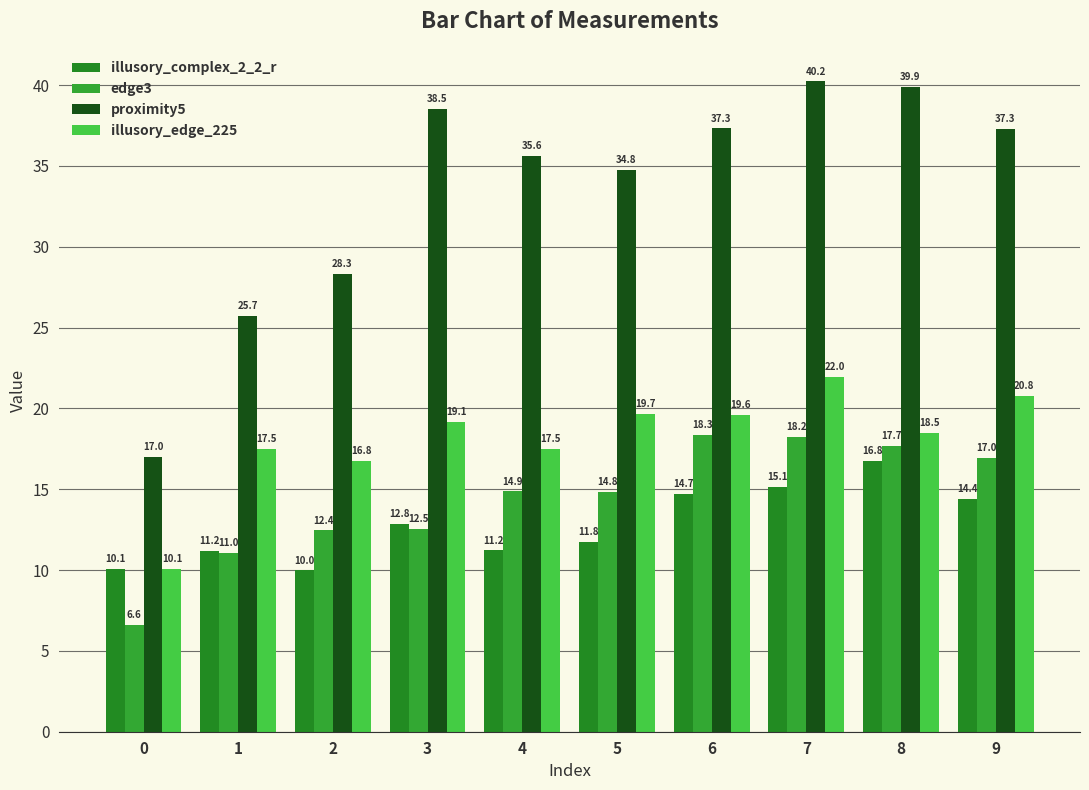

At which label is illusory_edge_225 closest to 16?

2